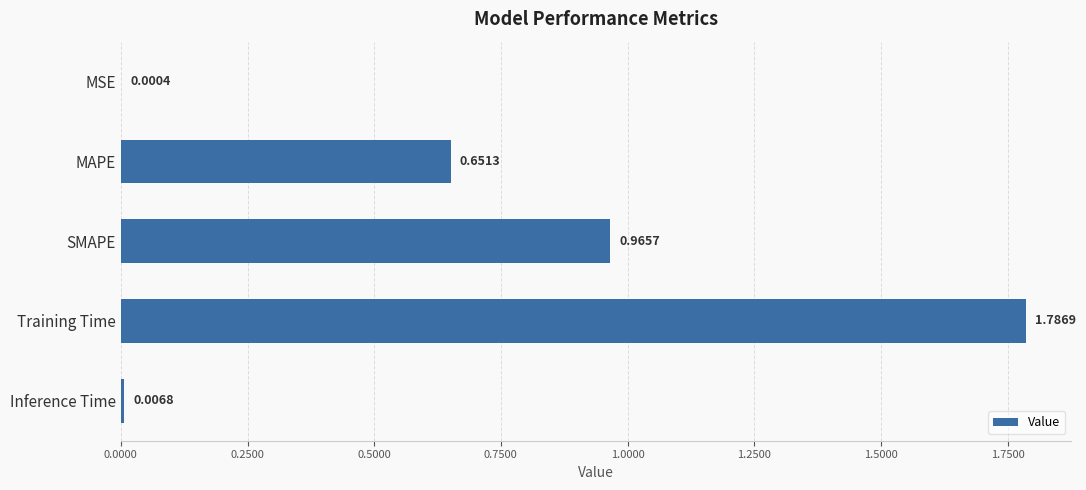

Between Inference Time and MAPE, which is larger?

MAPE